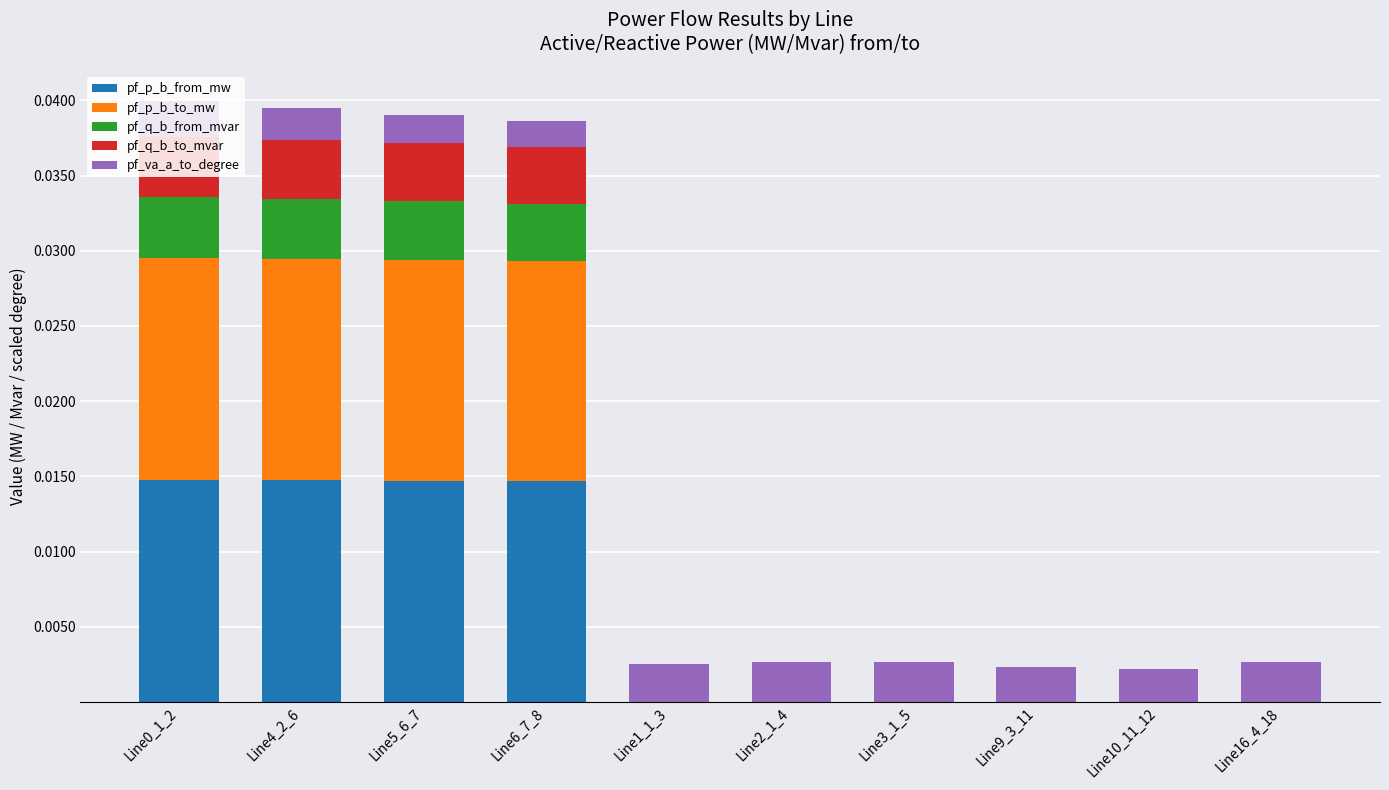

Is it true that pf_p_b_from_mw equals 0.0 at Line4_2_6?

True